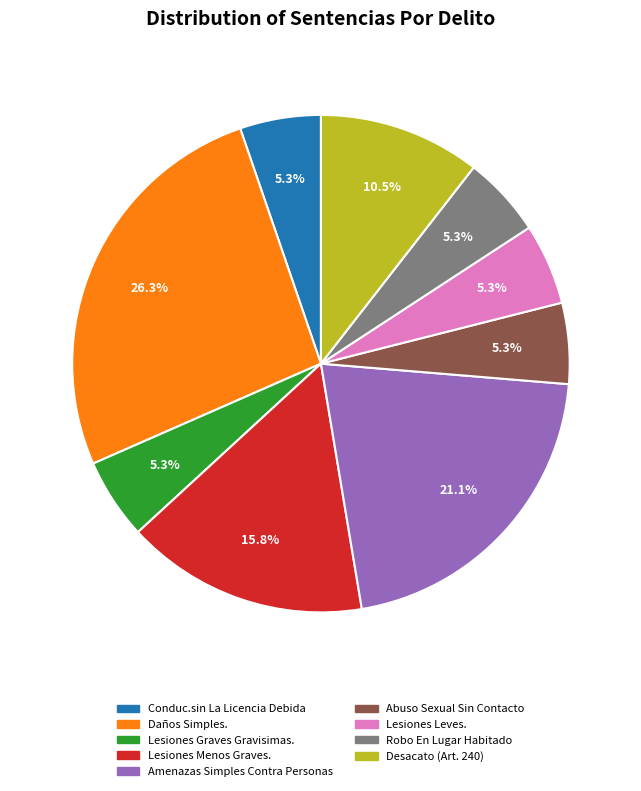

Which slice is the largest?

Daños Simples.